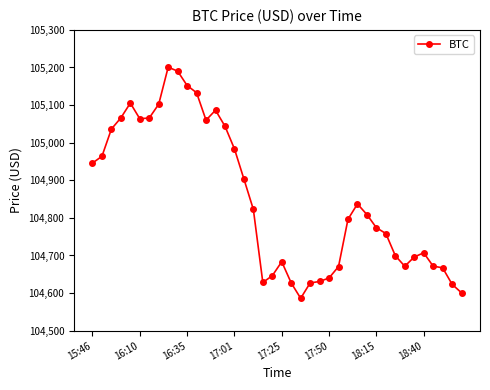

True or false: the data has more than 1 interior local peaks.

True